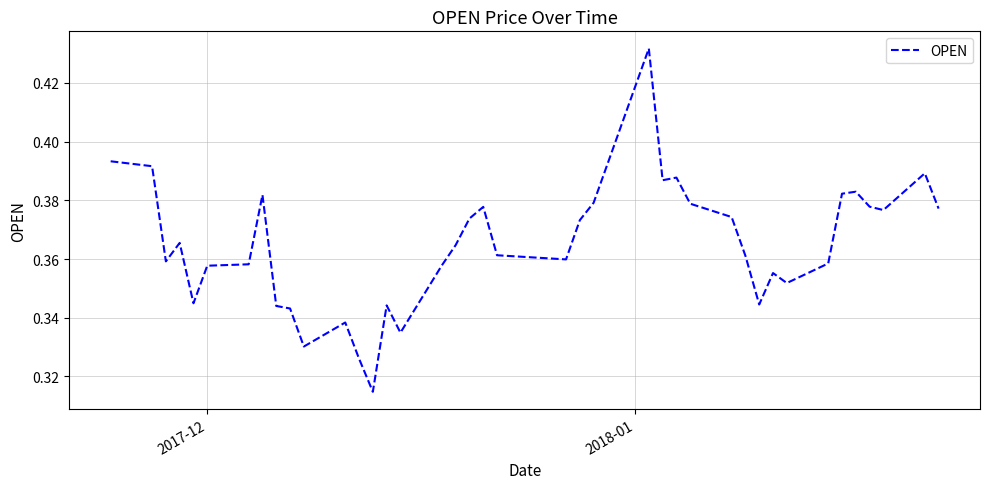

True or false: the data has more than 1 interior local peaks.

True